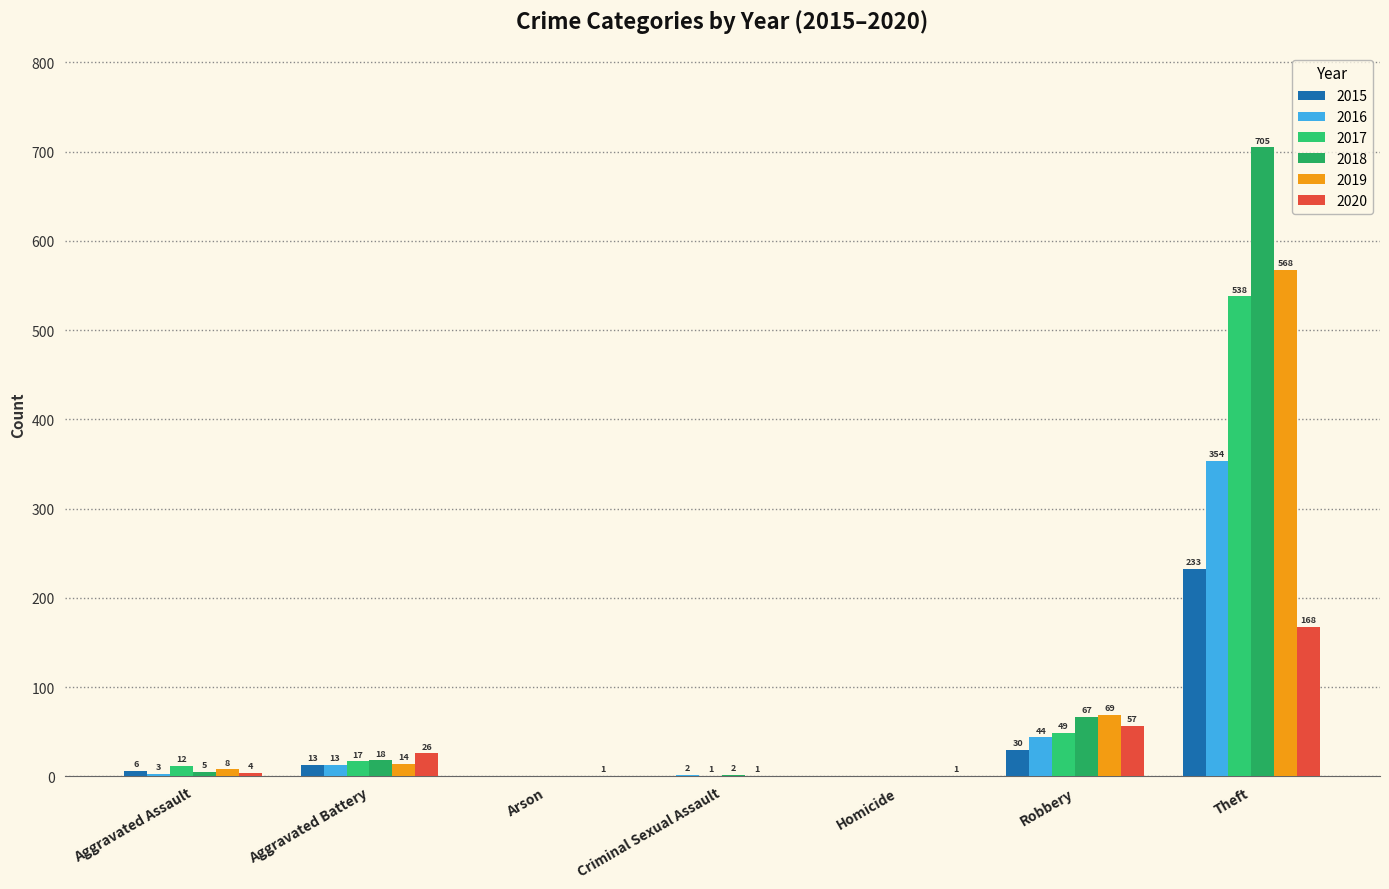

At which category does the chart reach its peak across all series?

Theft